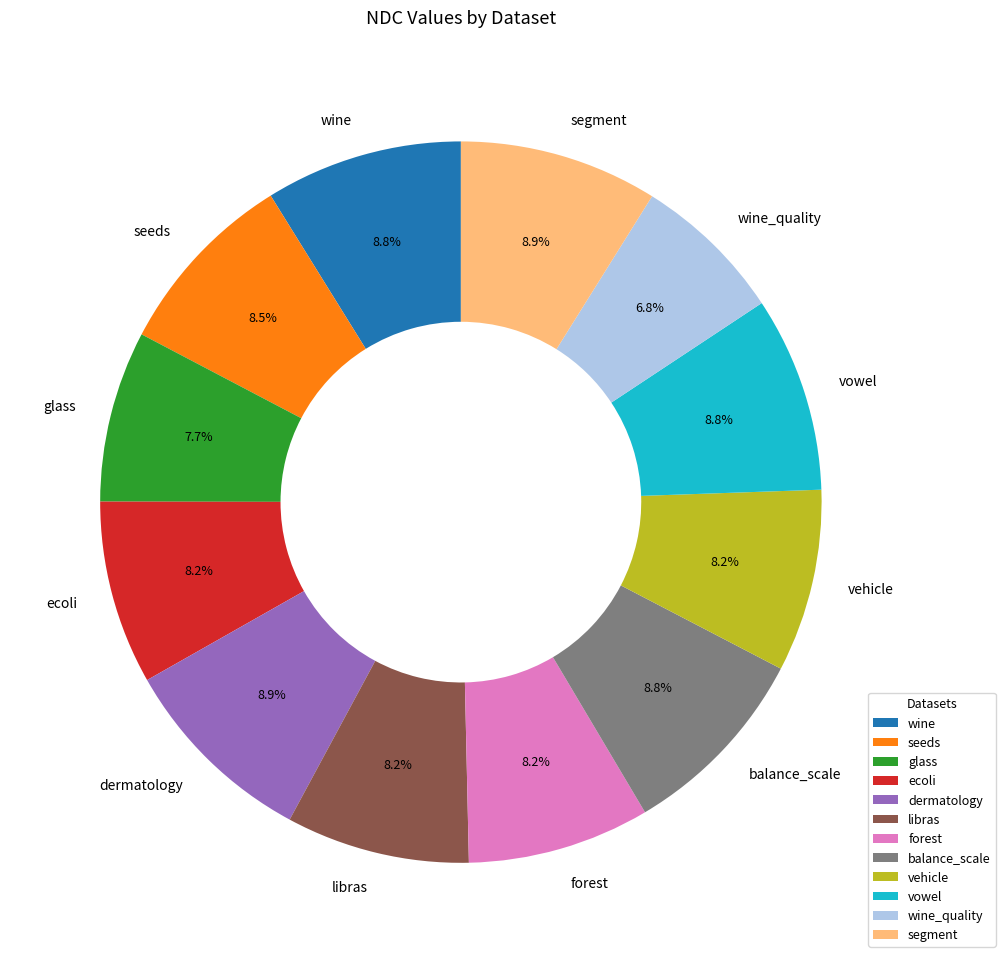

To the nearest percent, what is the difference between the seeds and glass slice percentages?

1%